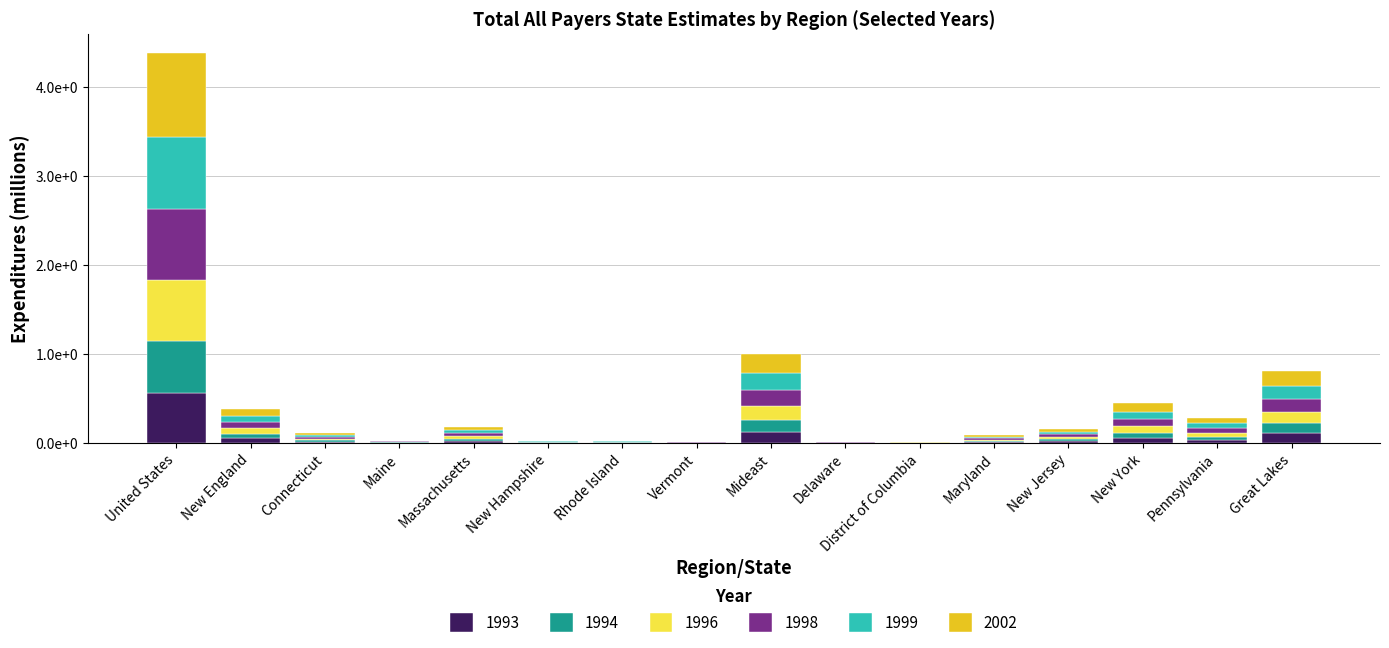

The value of 1999 at District of Columbia is 255. True or false?

True